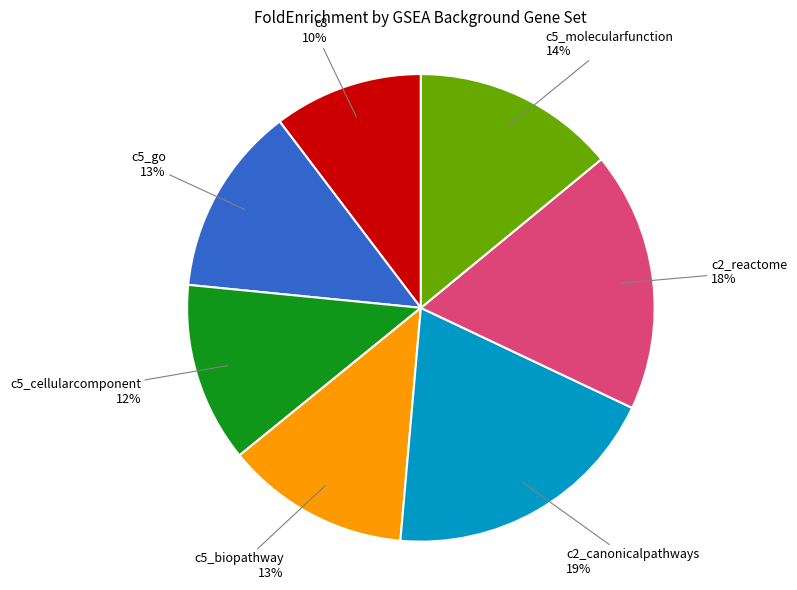

Does any single category account for the majority?

No